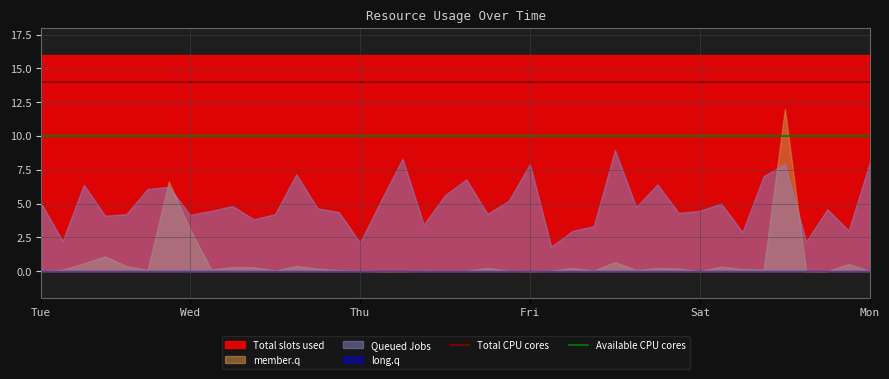

Which series has the largest range (max minus min)?

member.q